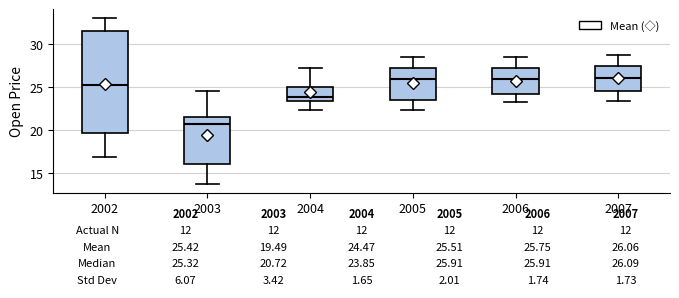

Comparing the boxes themselves (not the whiskers), which one is the tallest?

2002